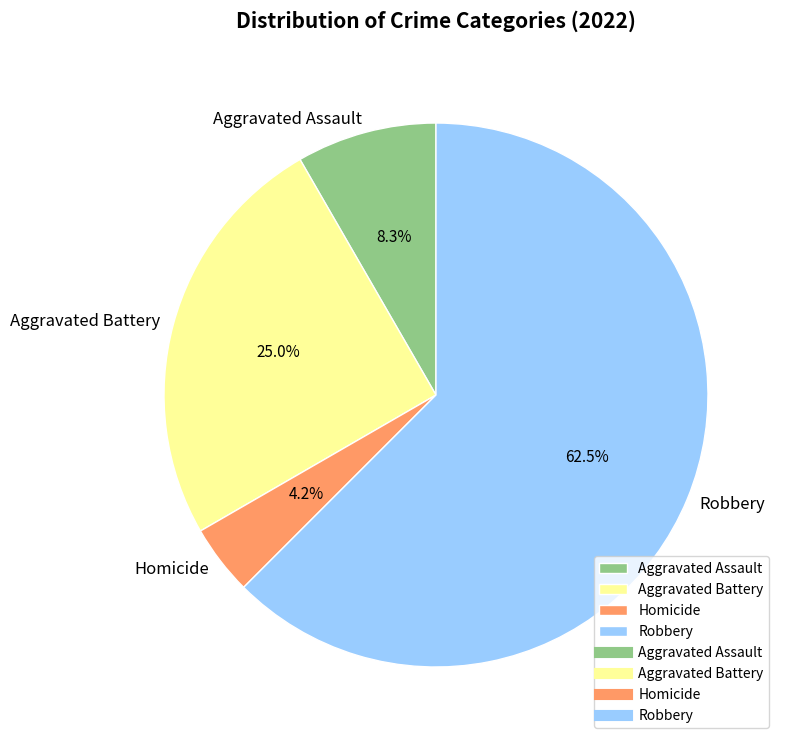

What percentage is NOT represented by Aggravated Battery?

75.0%